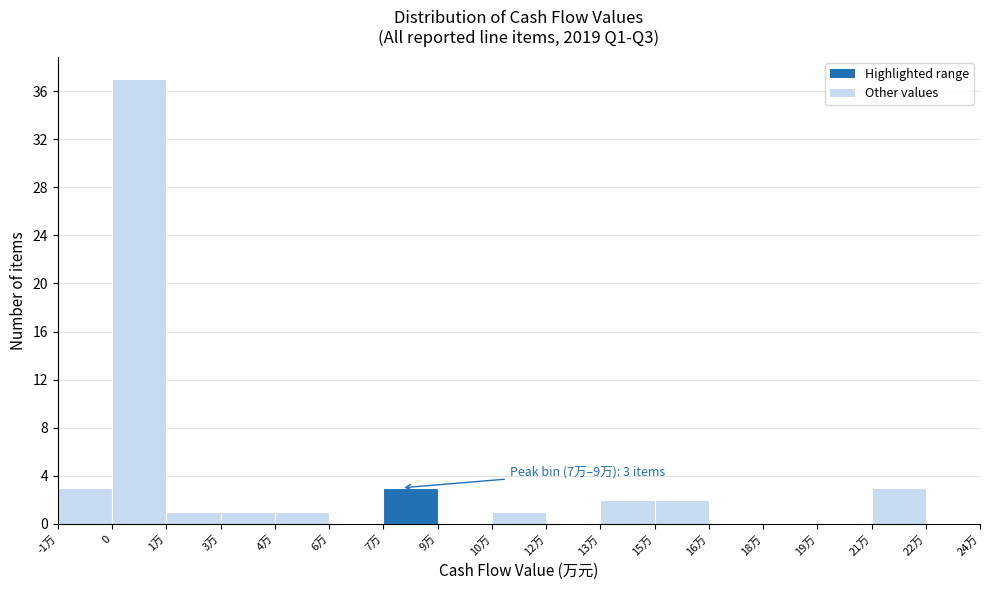

Reading right to left, list all the values displayed in this chart.

22万=0	21万=3	19万=0	18万=0	16万=0	15万=2	13万=2	12万=0	10万=1	9万=0	7万=3	6万=0	4万=1	3万=1	1万=1	0=37	-1万=3